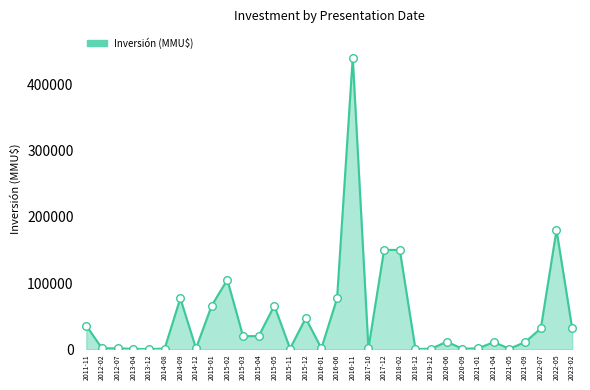

What is the change in value from 2012-07 to 2014-09?

+75390